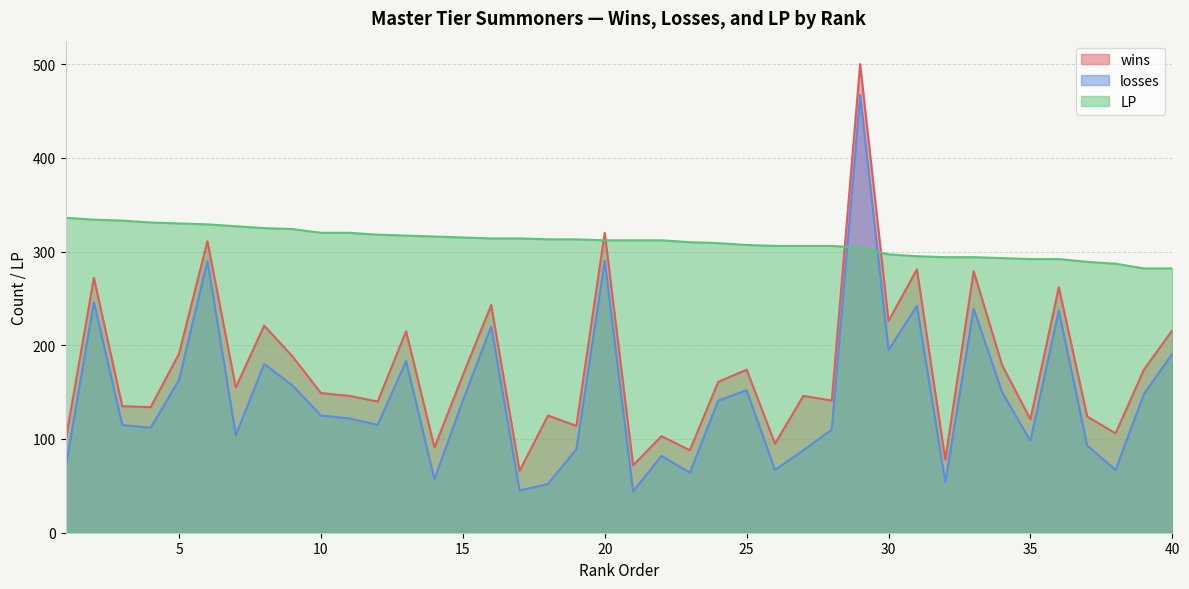

Does the chart display data point markers on the line(s)?

No